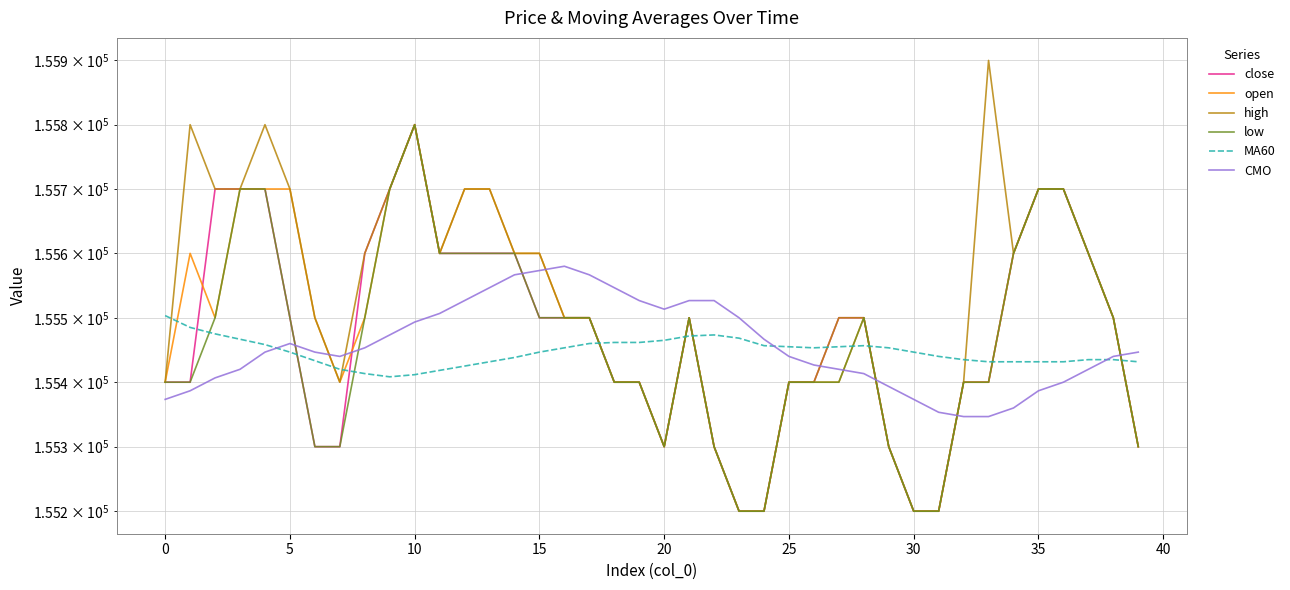

What is the difference between the maximum and second lowest values in the low series?

600.0